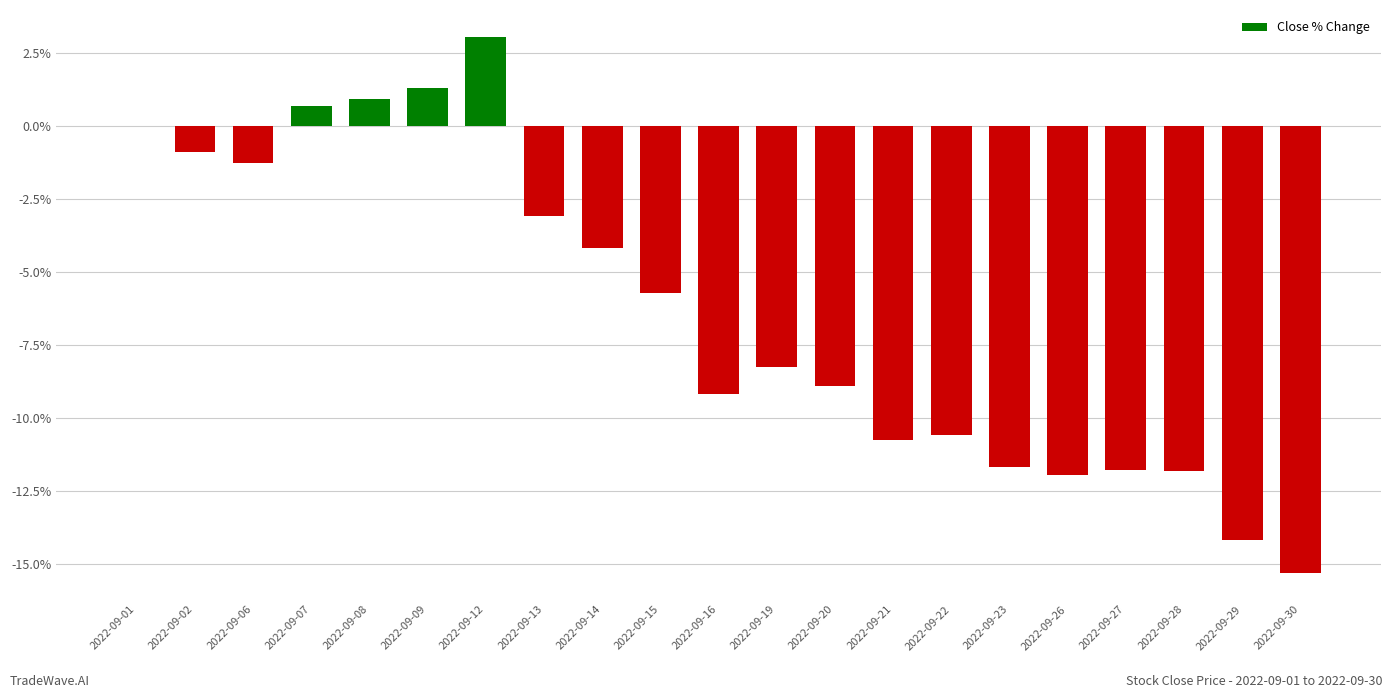

Is it true that the value at 2022-09-16 is -9.2?

True